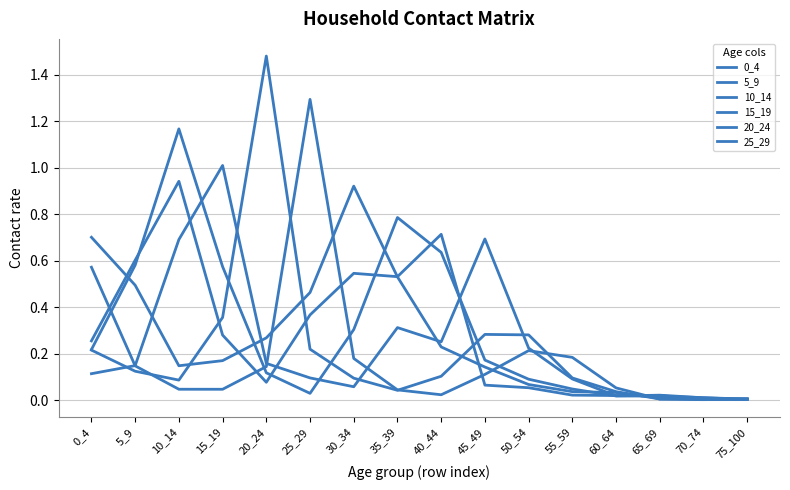

Is it true that 10_14 equals 0.0 at 75_100?

True